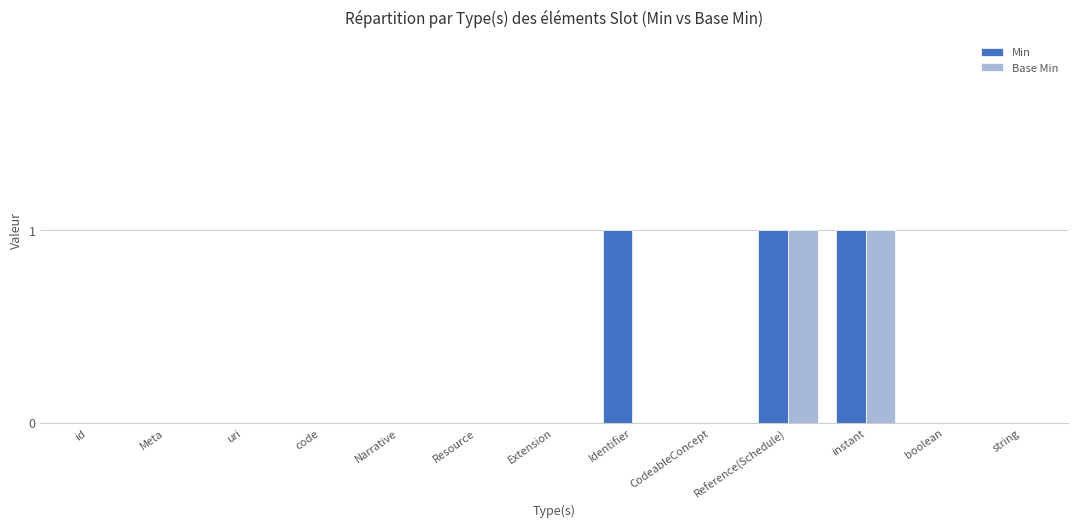

Reading left to right, transcribe all the data shown in this chart.

Min: id=0	Meta=0	uri=0	code=0	Narrative=0	Resource=0	Extension=0	Identifier=1	CodeableConcept=0	Reference(Schedule)=1	instant=1	boolean=0	string=0
Base Min: id=0	Meta=0	uri=0	code=0	Narrative=0	Resource=0	Extension=0	Identifier=0	CodeableConcept=0	Reference(Schedule)=1	instant=1	boolean=0	string=0